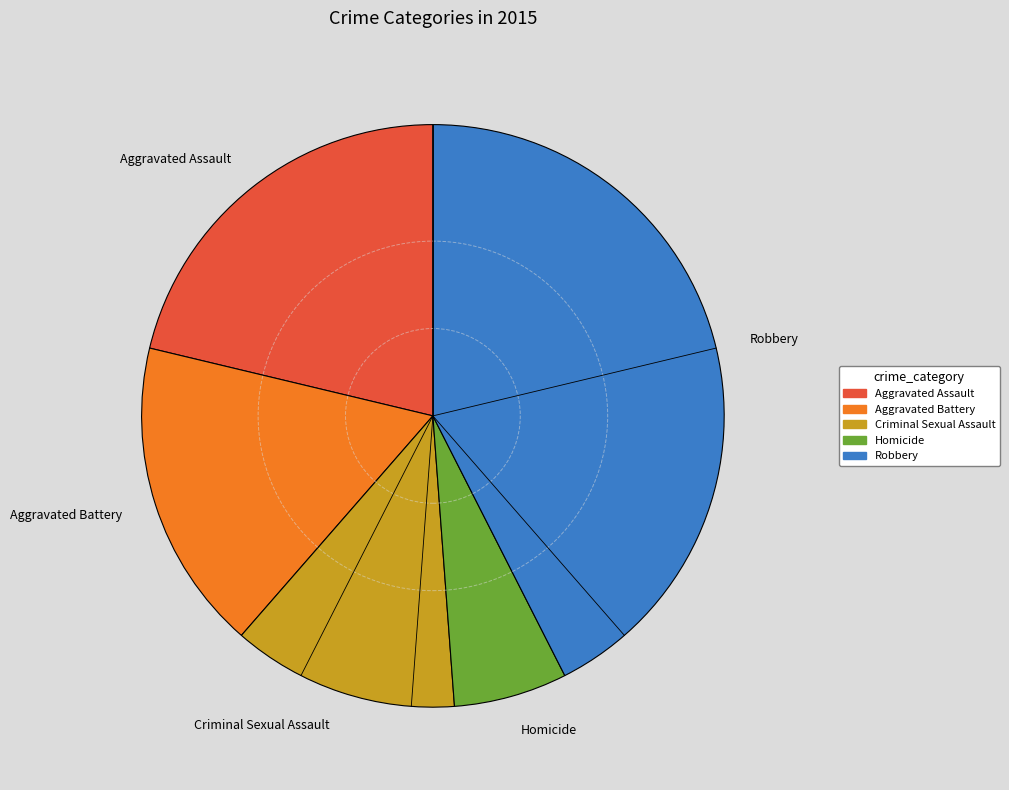

The Aggravated Assault slice represents 21% of the pie. True or false?

True